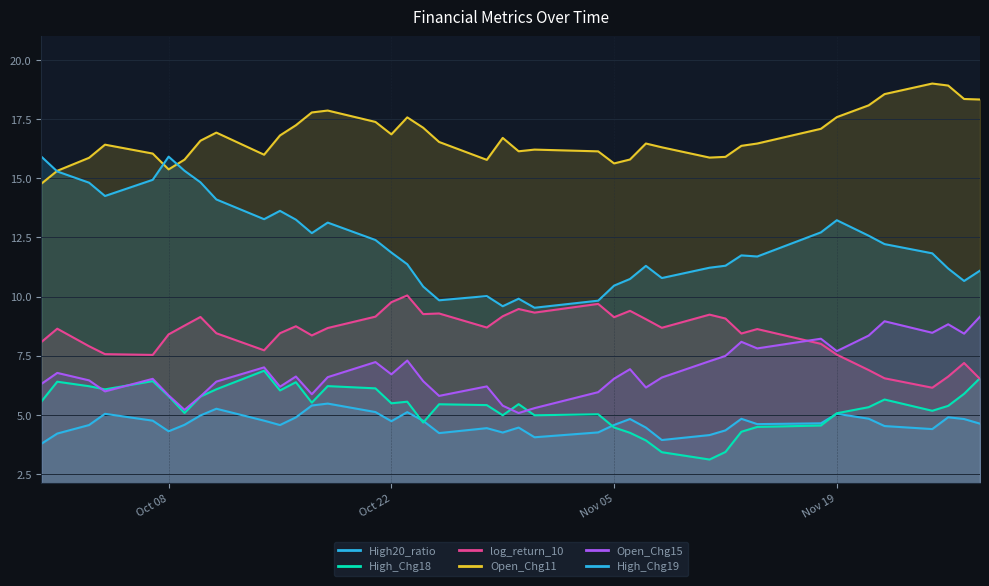

Which category has the highest value across all series?

2024-11-25